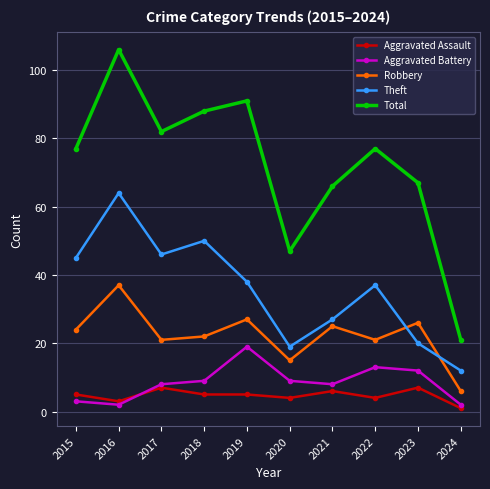

What is the maximum value shown in the chart?

106